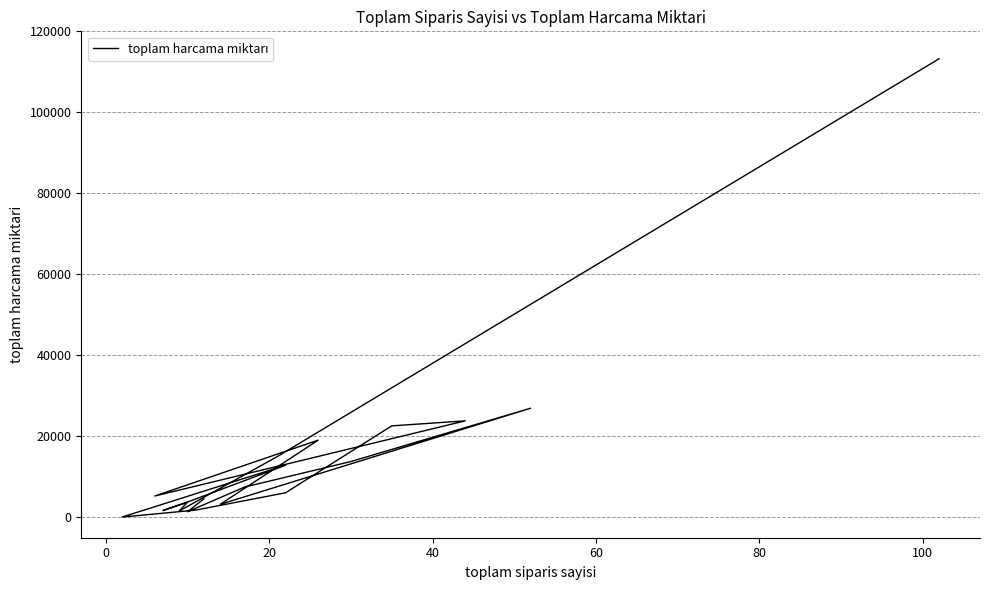

What is the value of the 8th point from the left?

5297.8